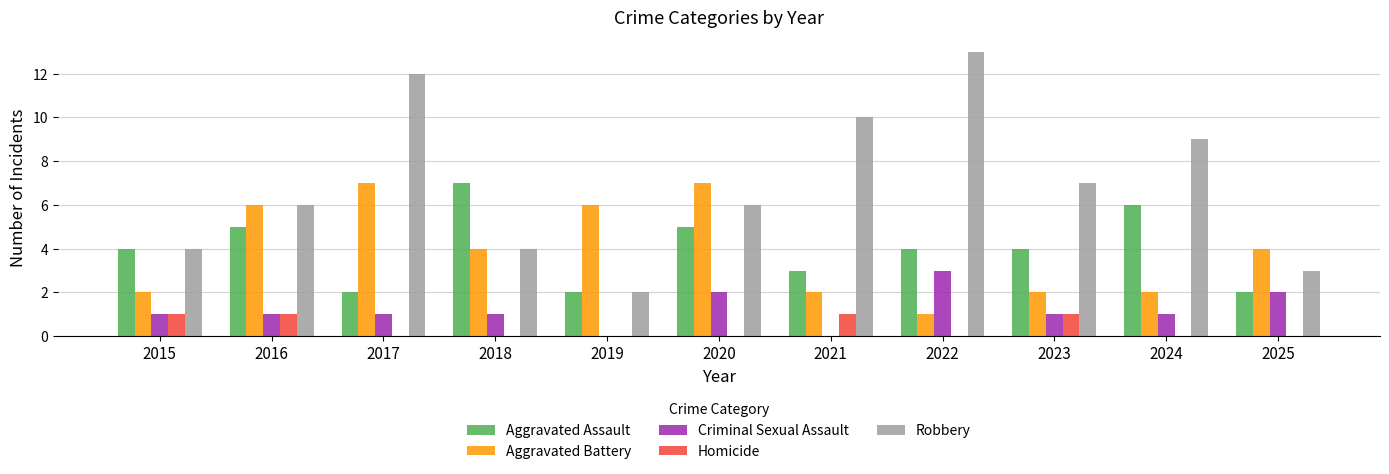

What is the greatest value displayed?

13